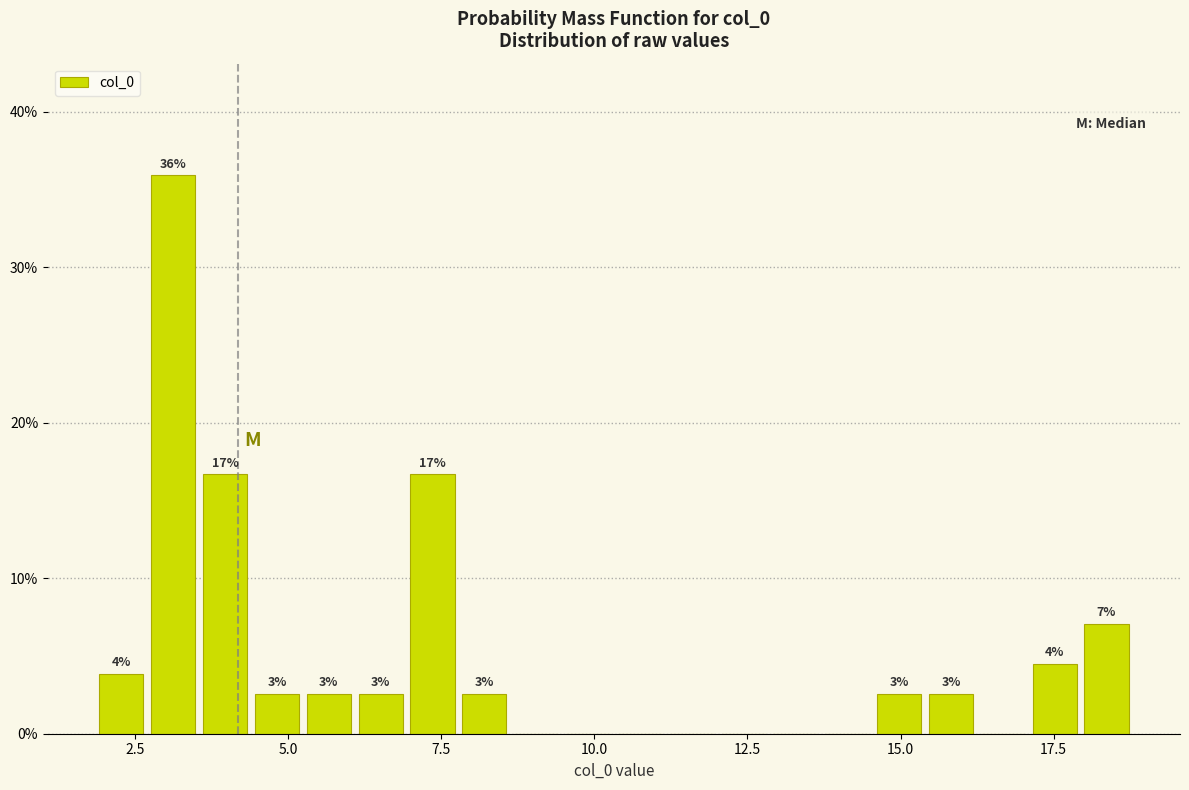

Around what value on the x-axis is the tallest bar? Give the approximate position of its centre, as read against the axis.

3.0